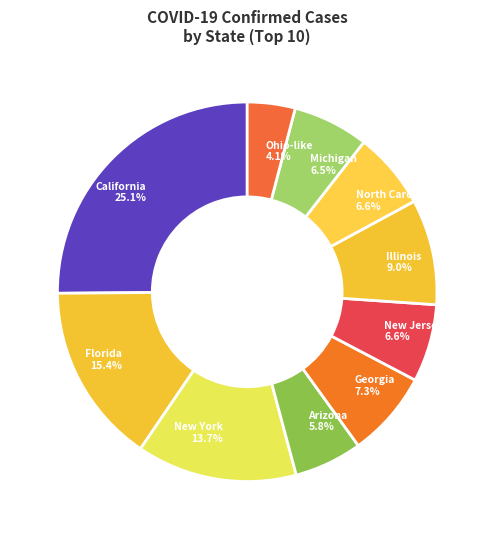

To the nearest percent, what percentage of the pie is Illinois?

9%